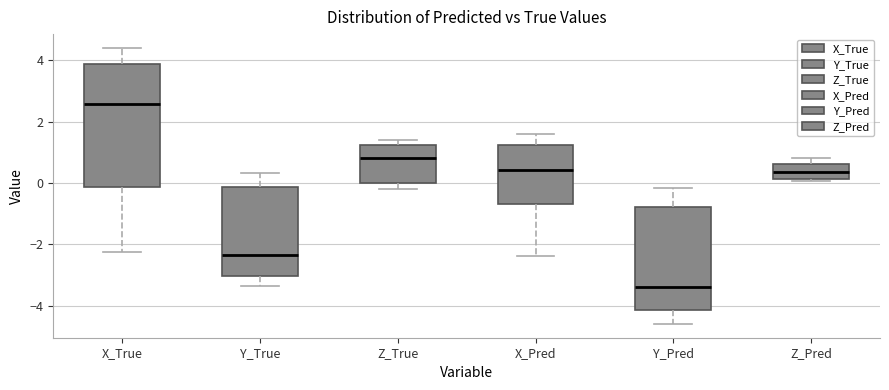

Which box is the tallest, from its lower edge to its upper edge?

X_True